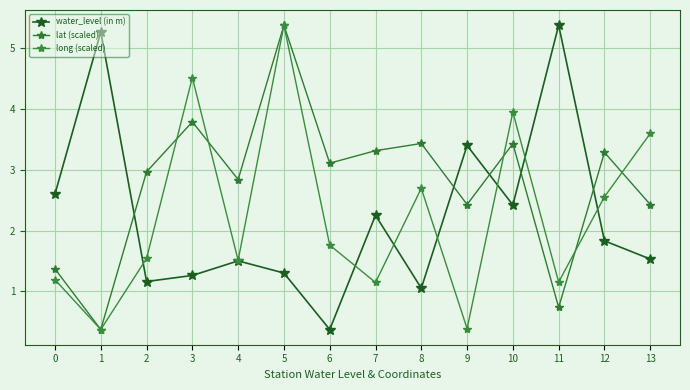

How many series are shown in this chart?

3